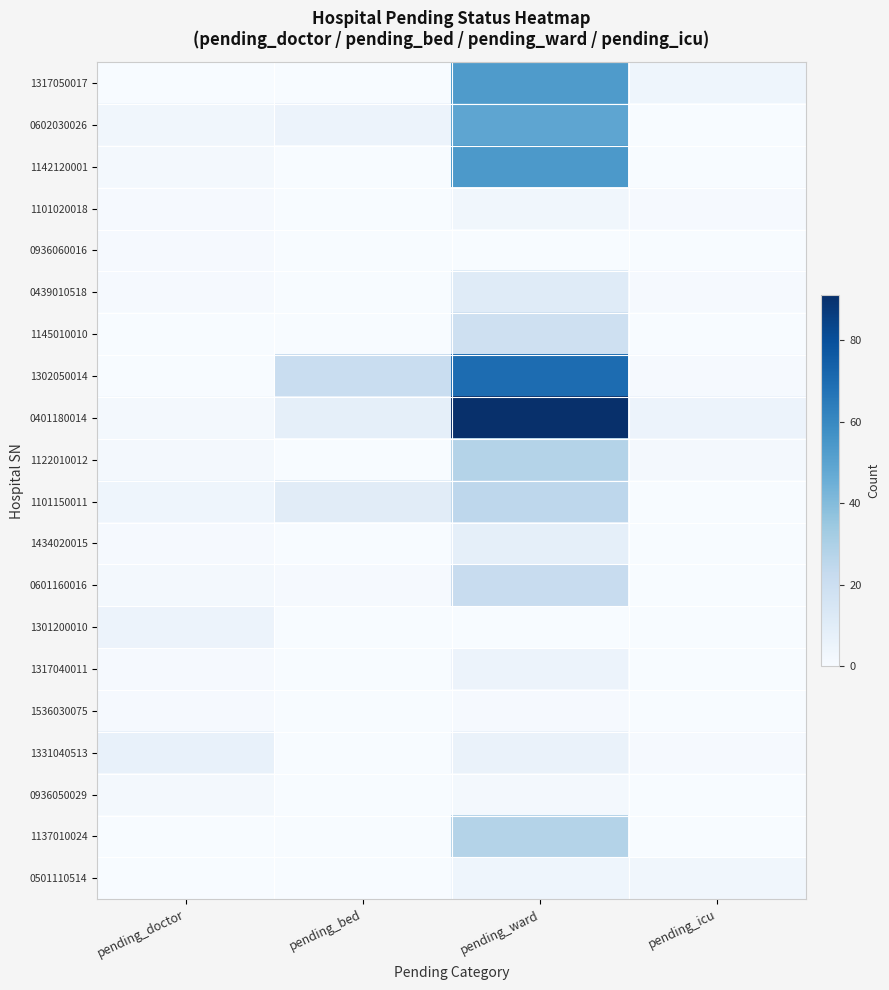

Which series has the largest range (max minus min)?

0401180014